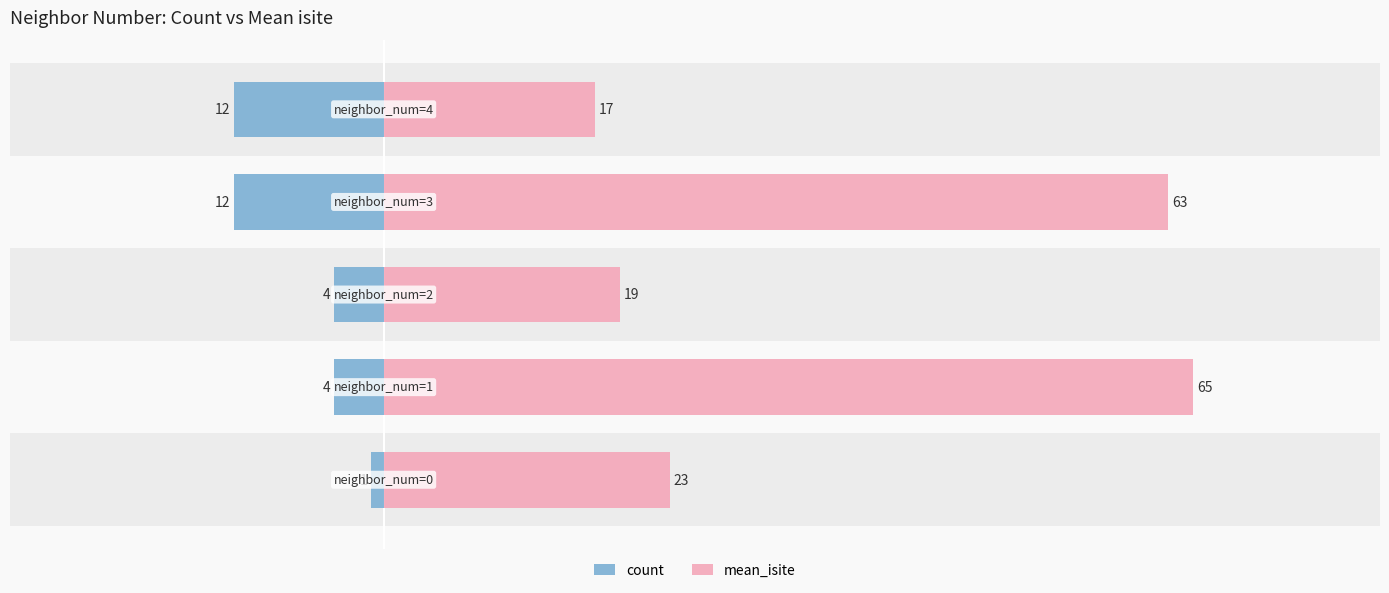

Rank the series at 0 from highest to lowest value.

mean_isite, count